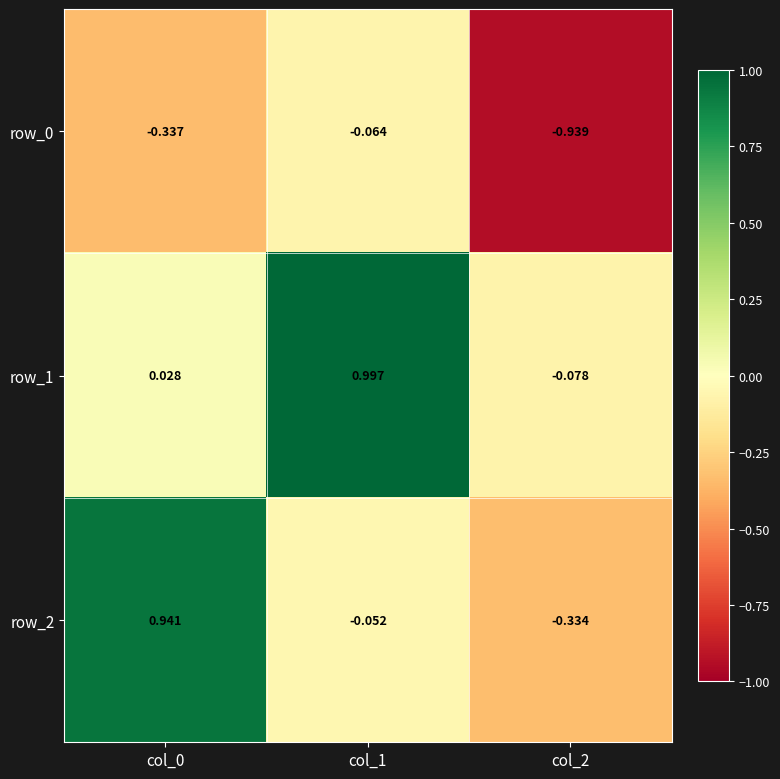

Which series has the largest total across all categories?

row_1